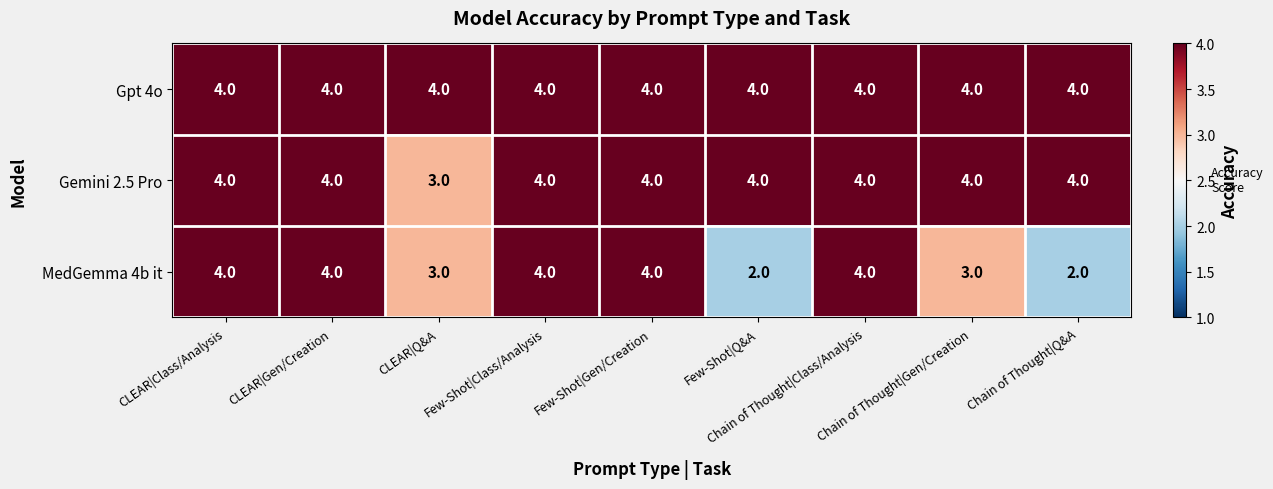

What is the sum of all Gpt 4o values?

36